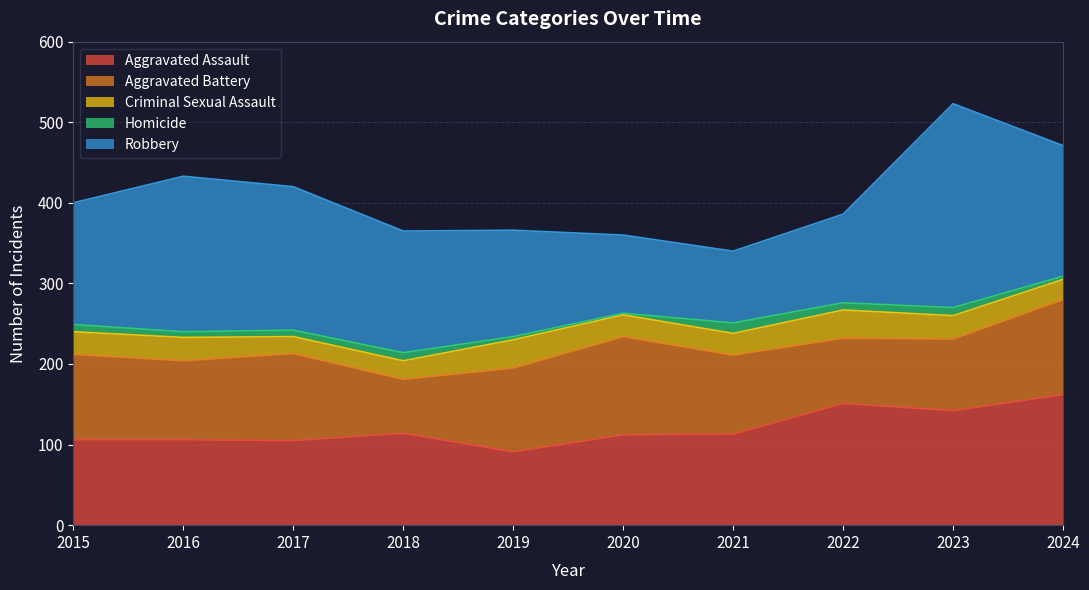

What is the difference between the second highest and minimum values in the Criminal Sexual Assault series?

14